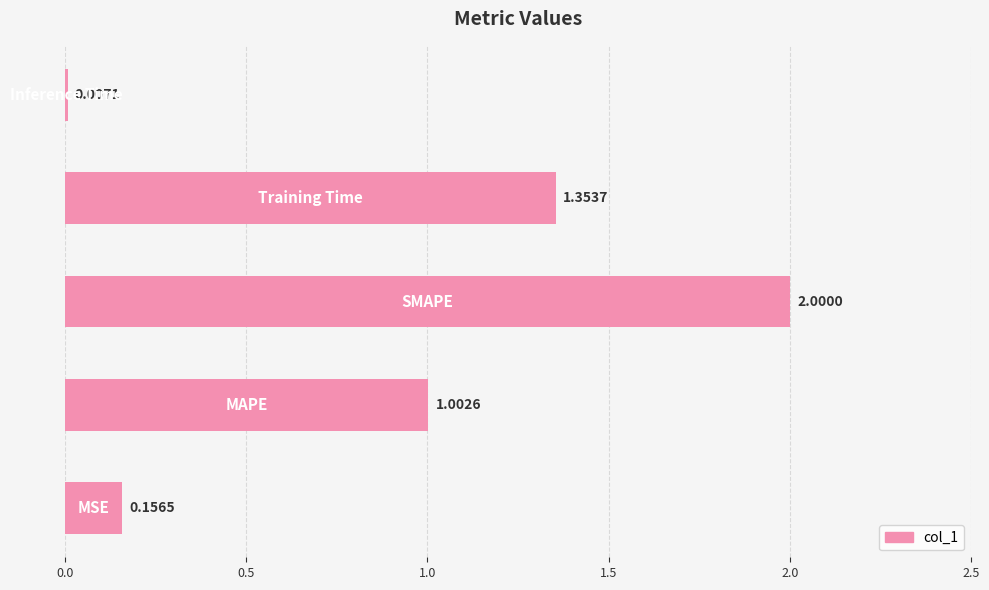

What is the sum of all values?

4.5